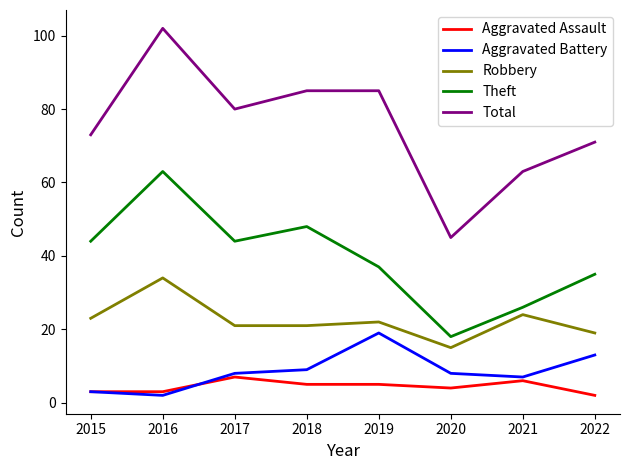

At which category is the sum across all series the highest?

2016